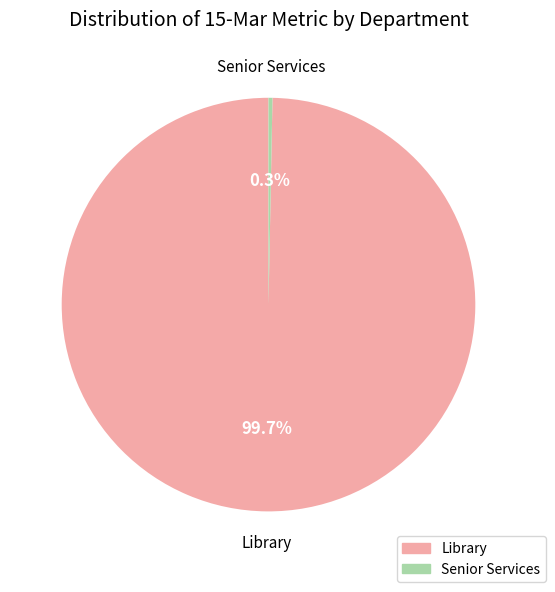

Does any single category account for the majority?

Yes